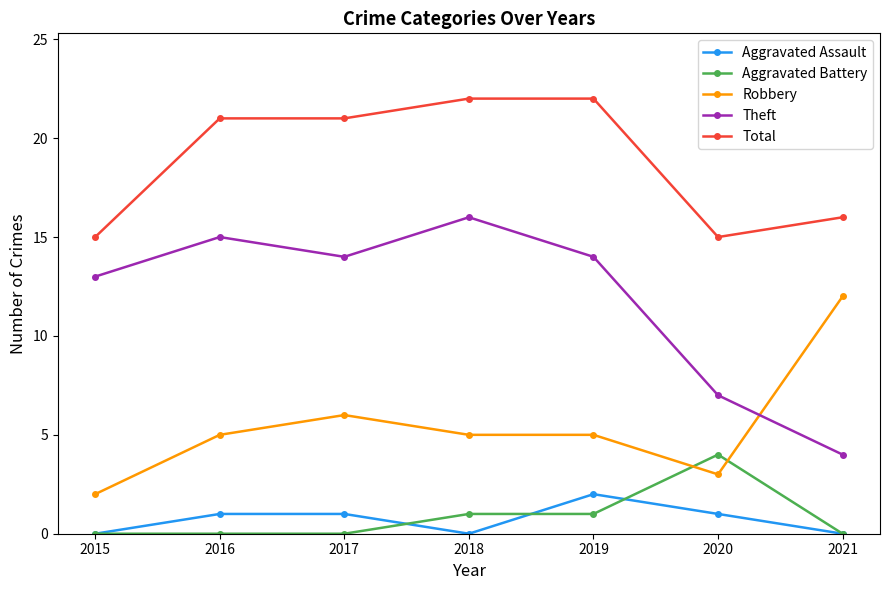

What is the difference between the maximum and minimum values in the Aggravated Assault series?

2